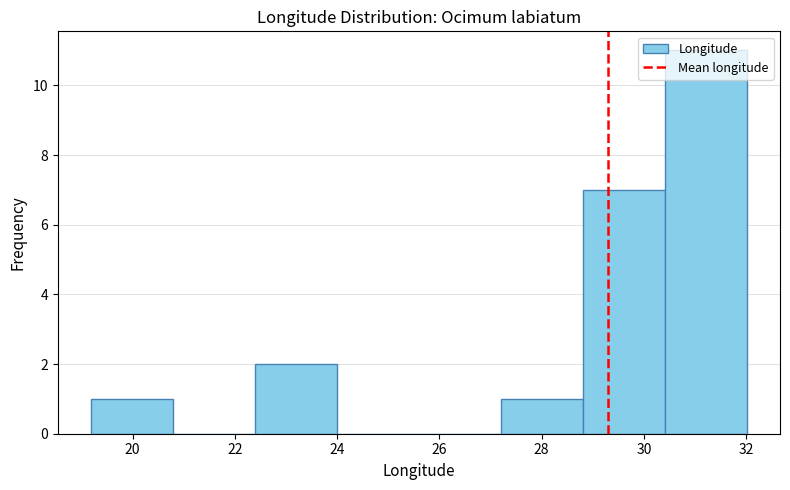

Reading left to right, list every bar in this chart as the range it spans on the x-axis followed by its height. Neither the bar edges nor the heights are printed on the chart, so give them approximately, as read against the axes.

19.2 to 20.8: 1
20.8 to 22.4: 0
22.4 to 24.0: 2
24.0 to 25.6: 0
25.6 to 27.2: 0
27.2 to 28.8: 1
28.8 to 30.4: 7
30.4 to 32.0: 11